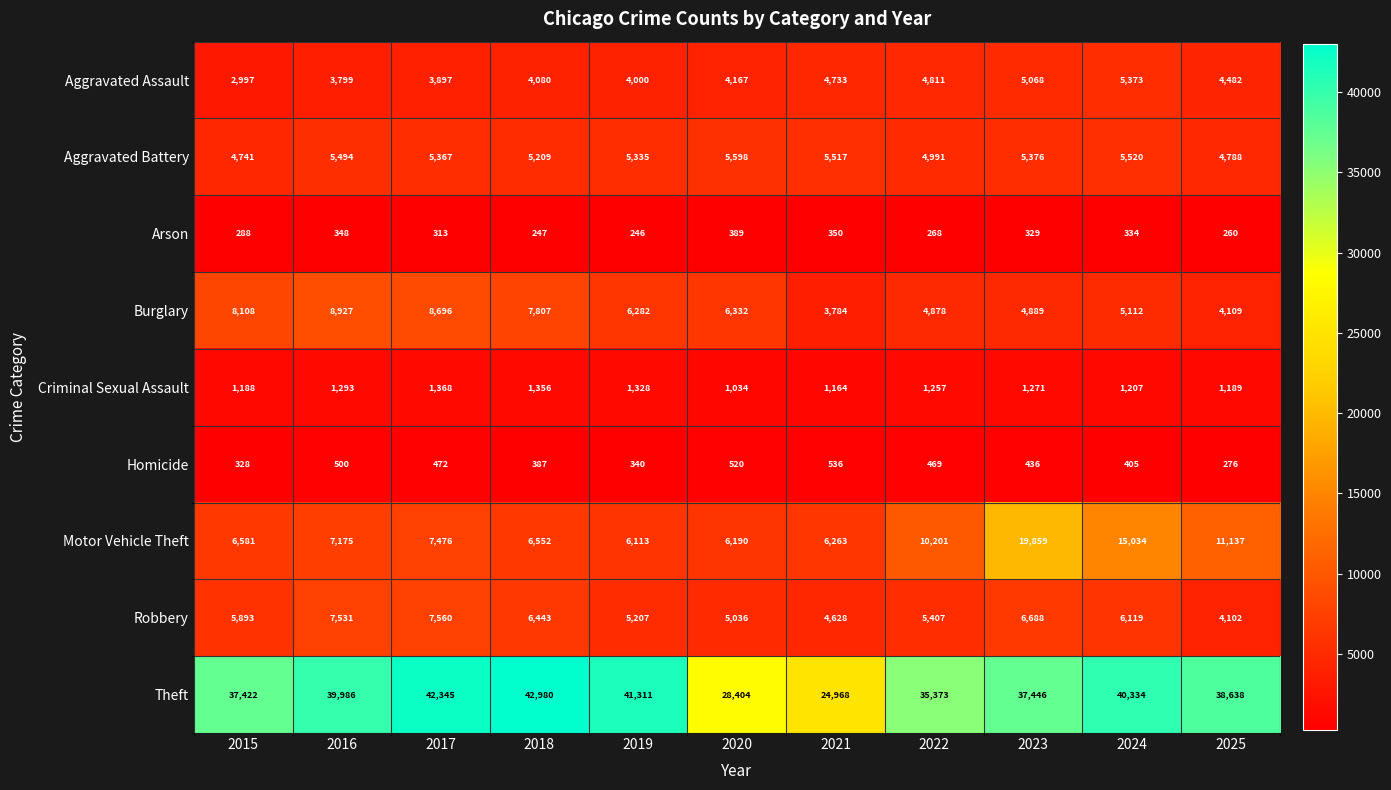

What is the smallest value displayed?

246